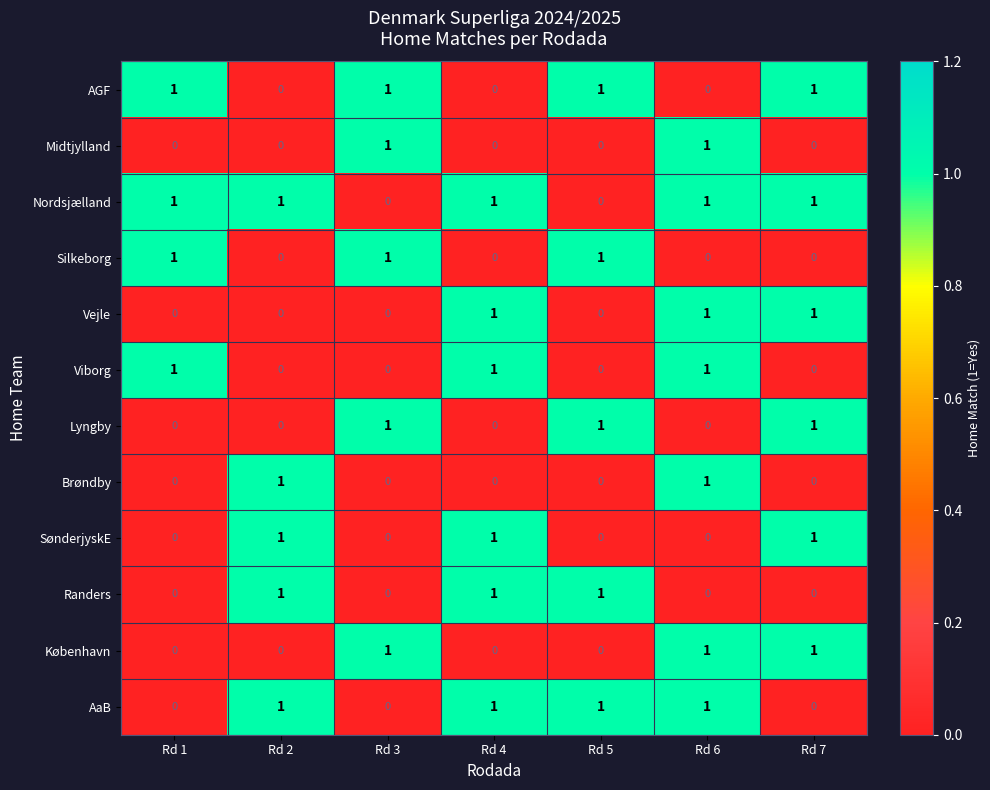

Is it true that Viborg equals 0 at Rd 3?

True